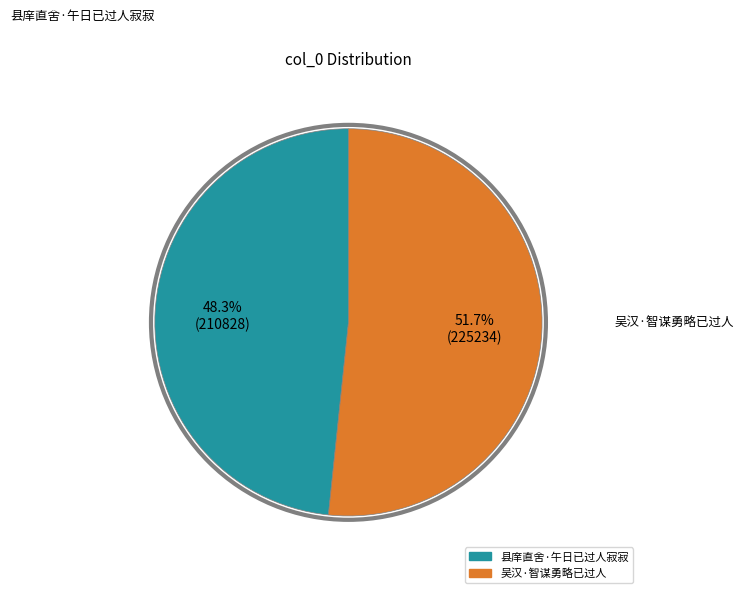

How many segments does this pie chart have?

2